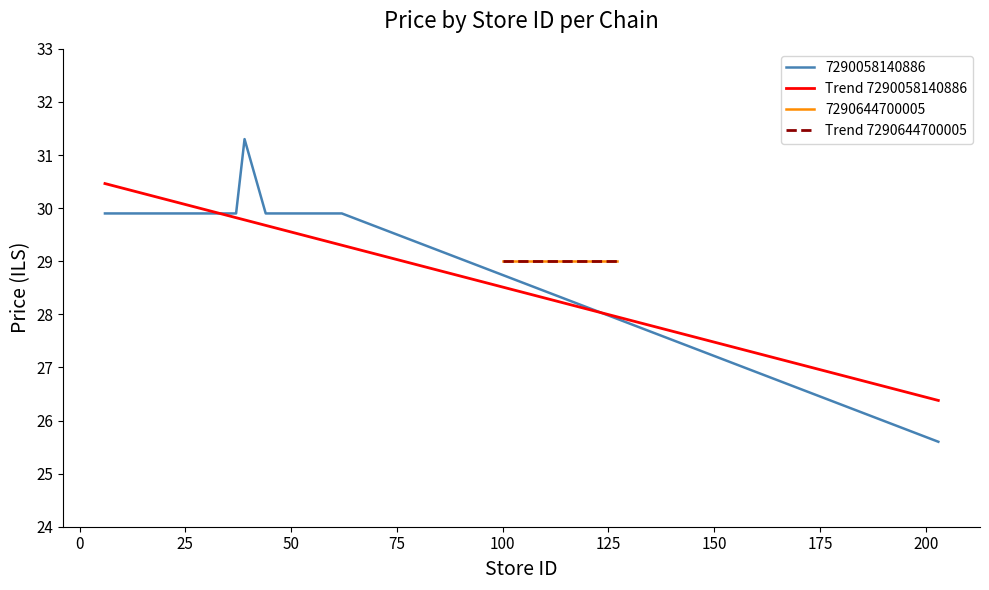

What is the sum of all values?

579.8